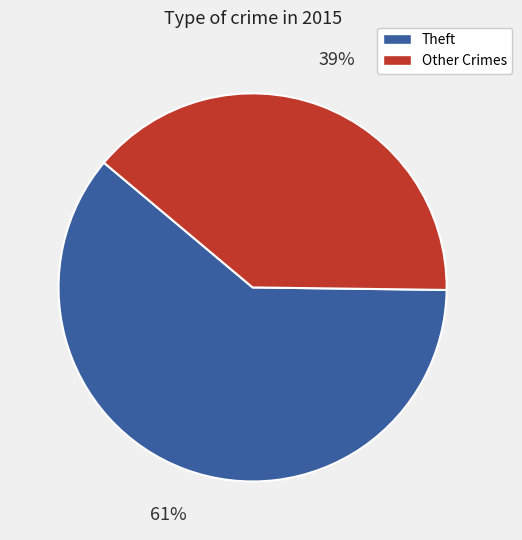

To the nearest percent, what is the average slice percentage?

50%